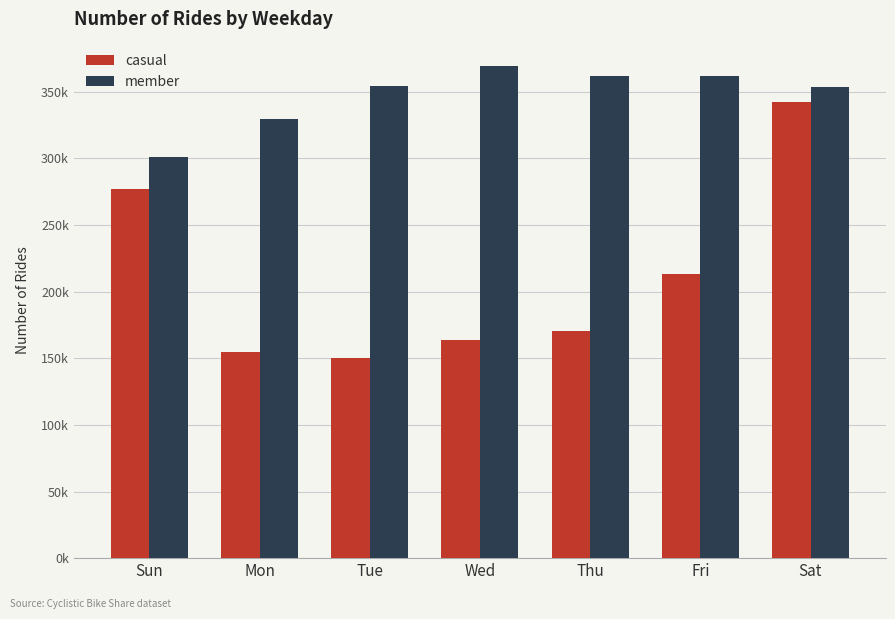

What is the value of the casual bar at the 3rd from the left?

149850